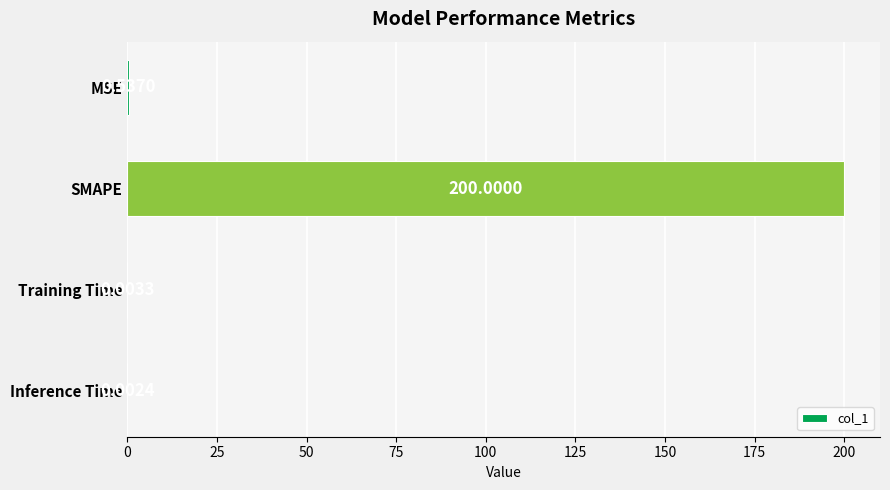

What is the greatest value displayed?

200.0